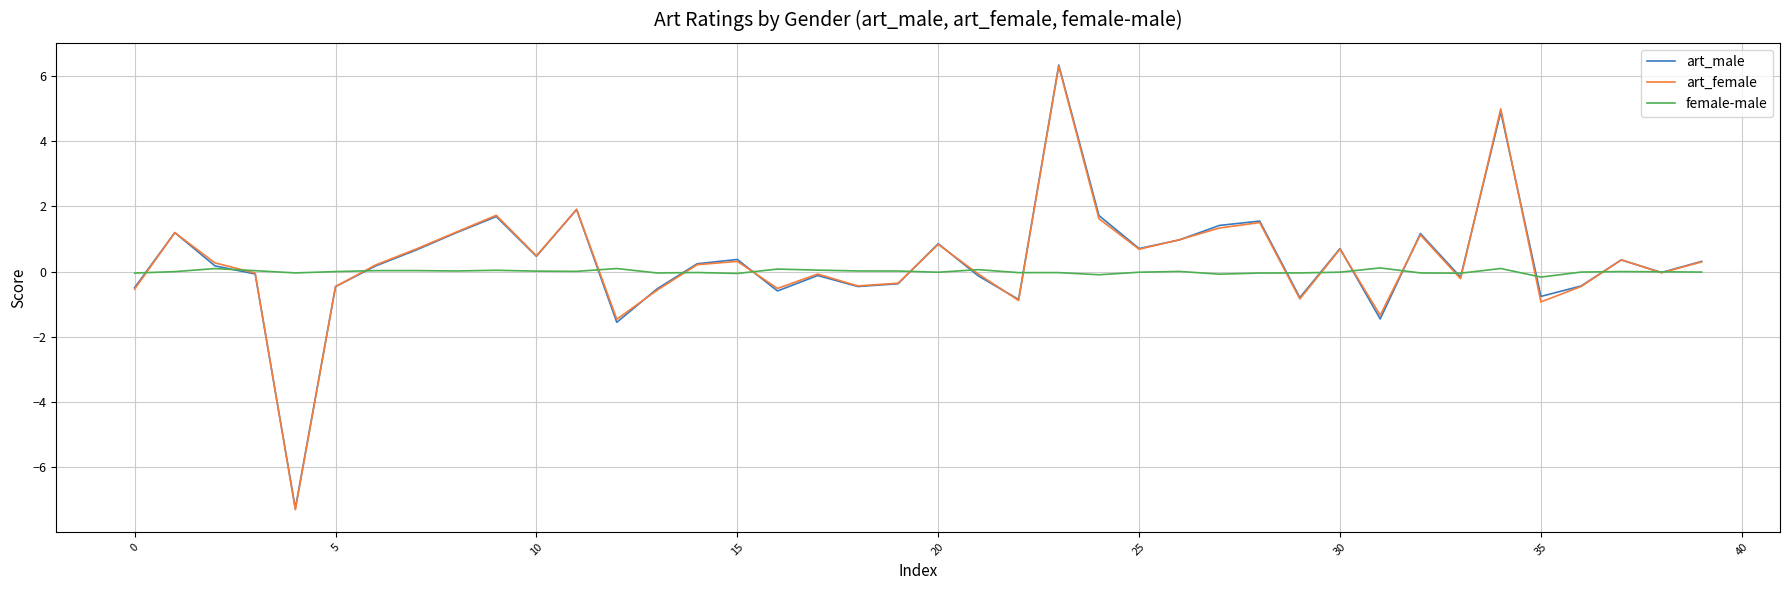

What is the sum of all female-male values?

-0.1